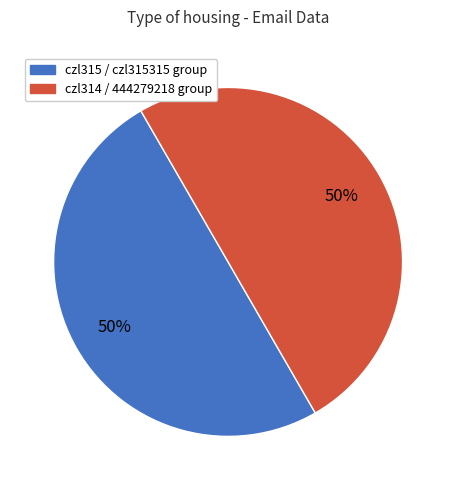

How many segments does this pie chart have?

2